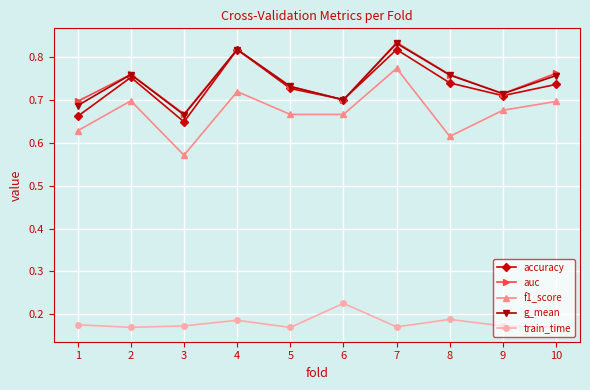

How many series are shown in this chart?

5